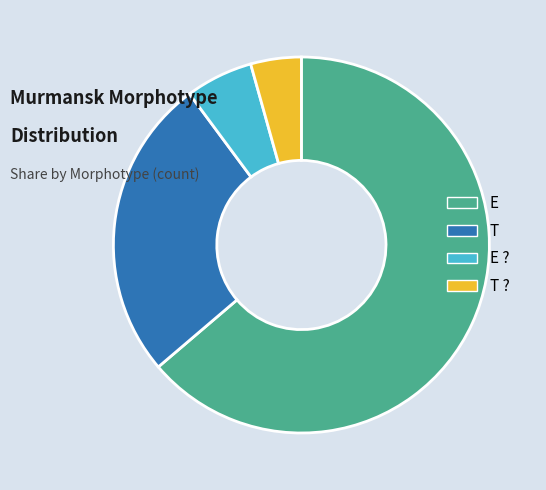

Is E ? the majority of the pie?

No